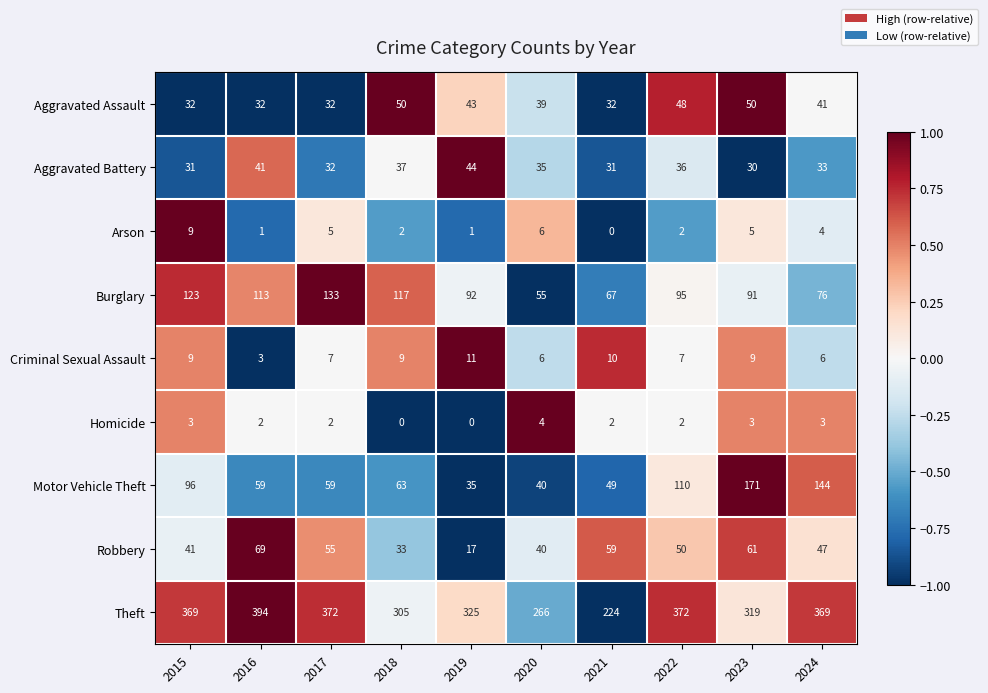

What is the sum of the Criminal Sexual Assault values at 2021 and 2024?

16